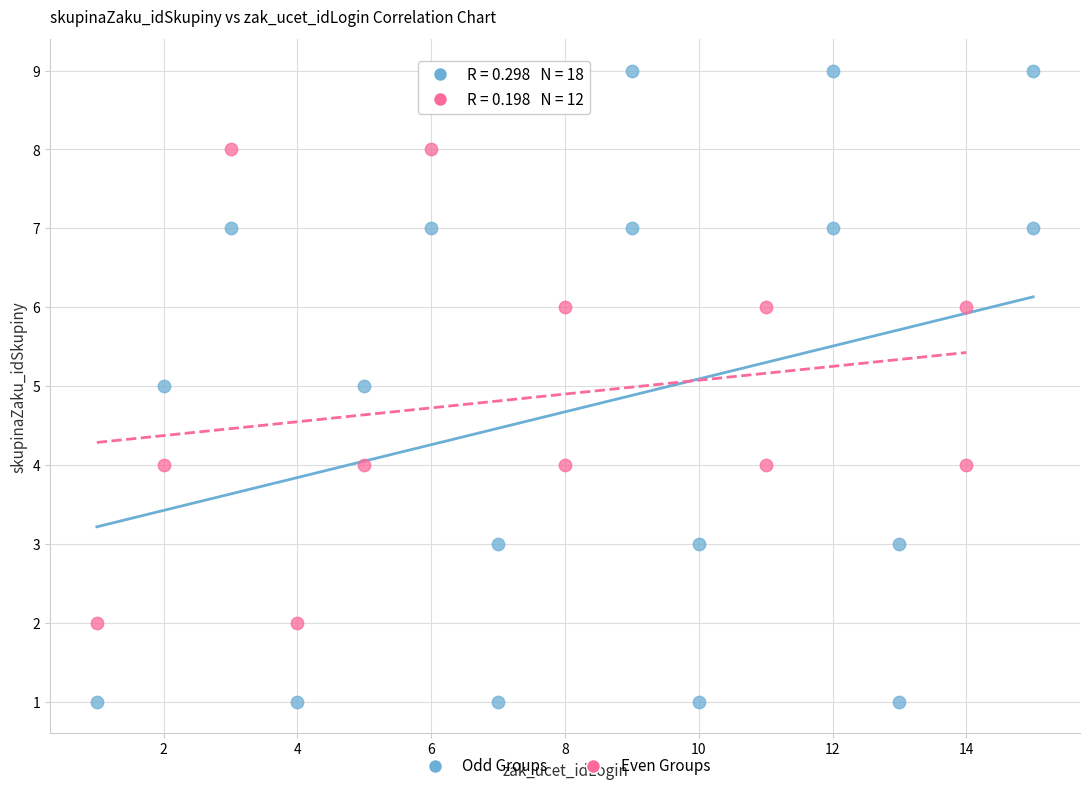

Which series reaches the minimum Y coordinate?

Odd Groups